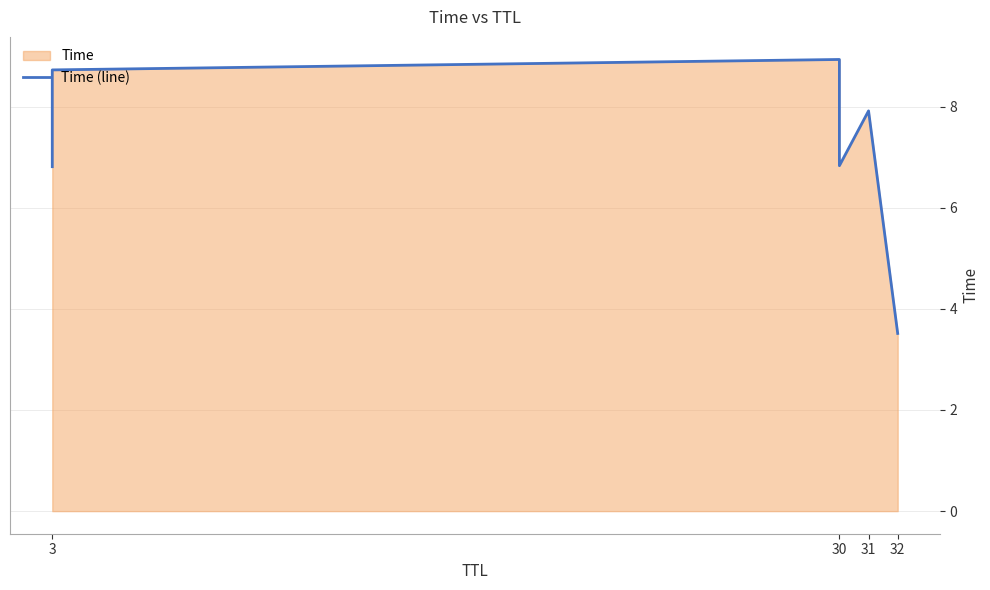

The chart shows a value of 2.9 at 30. True or false?

False